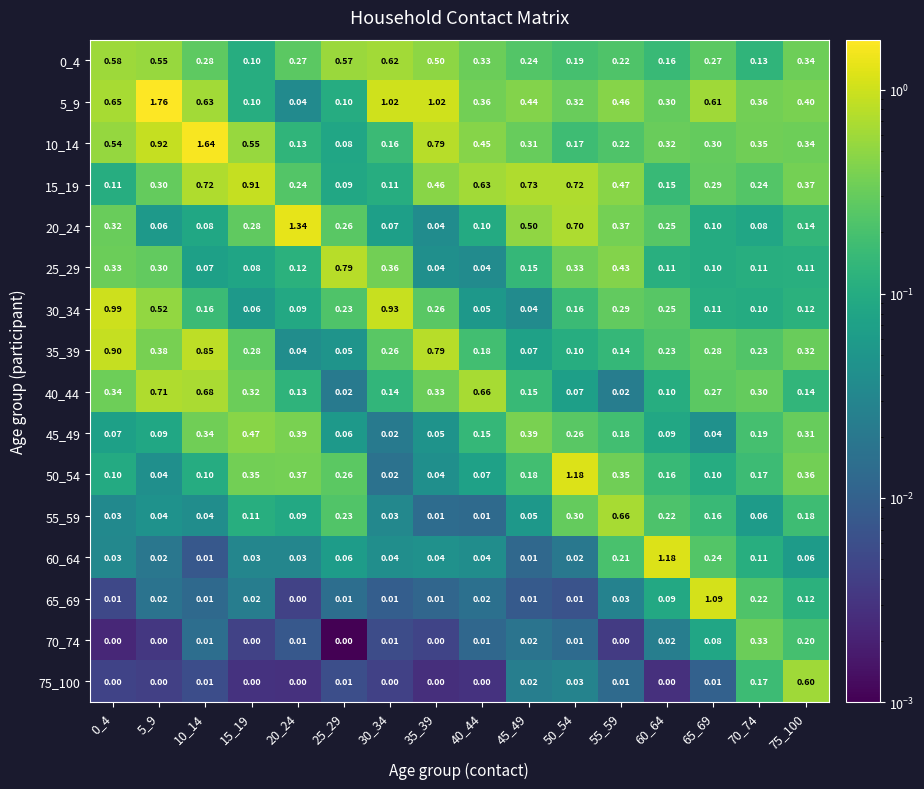

Is the value of 10_14 at 60_64 greater than the value of 15_19 at 20_24?

Yes